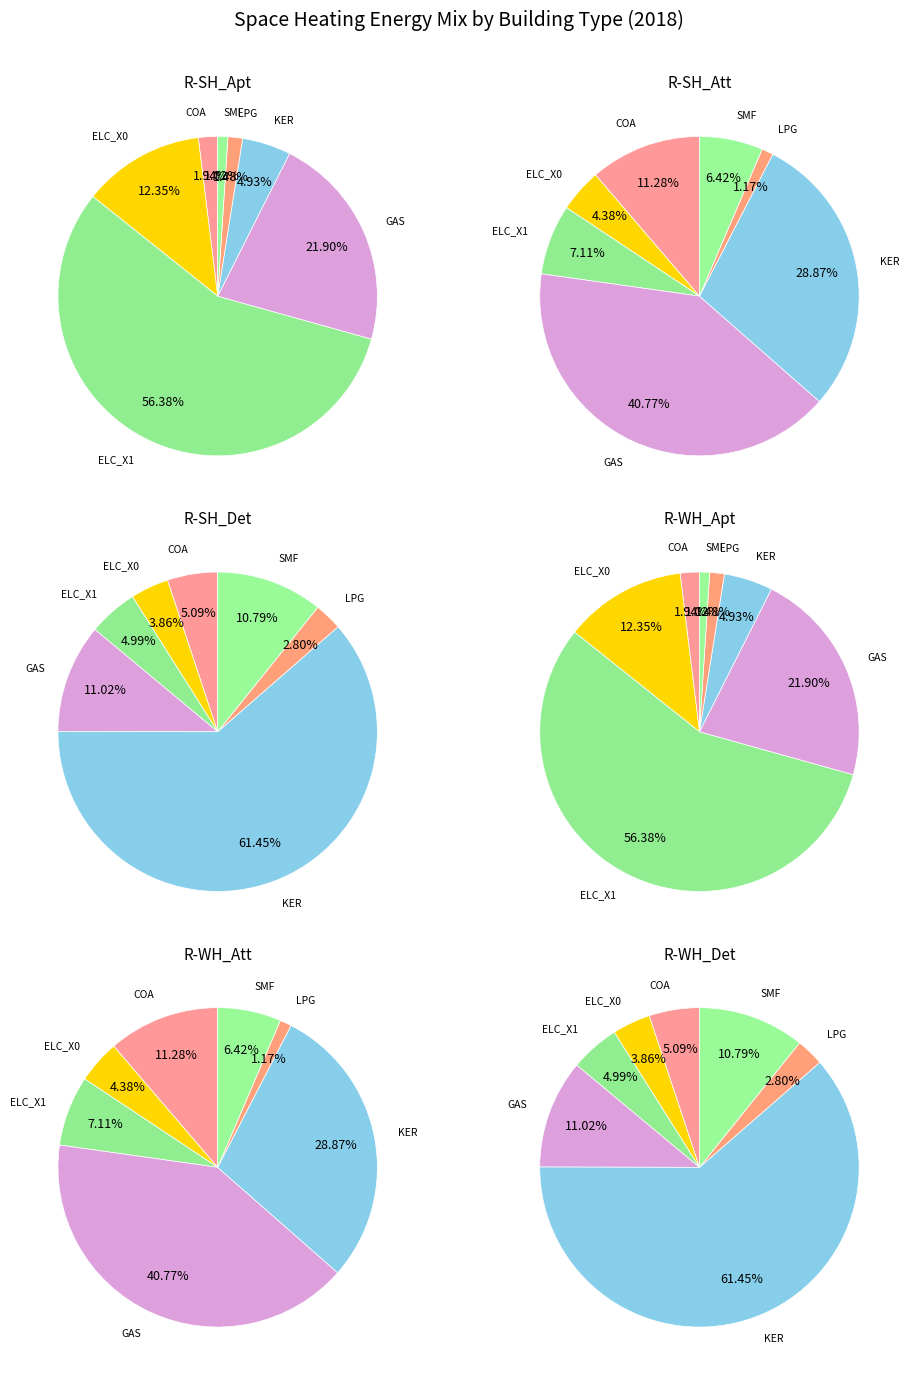

How many segments does this pie chart have?

7